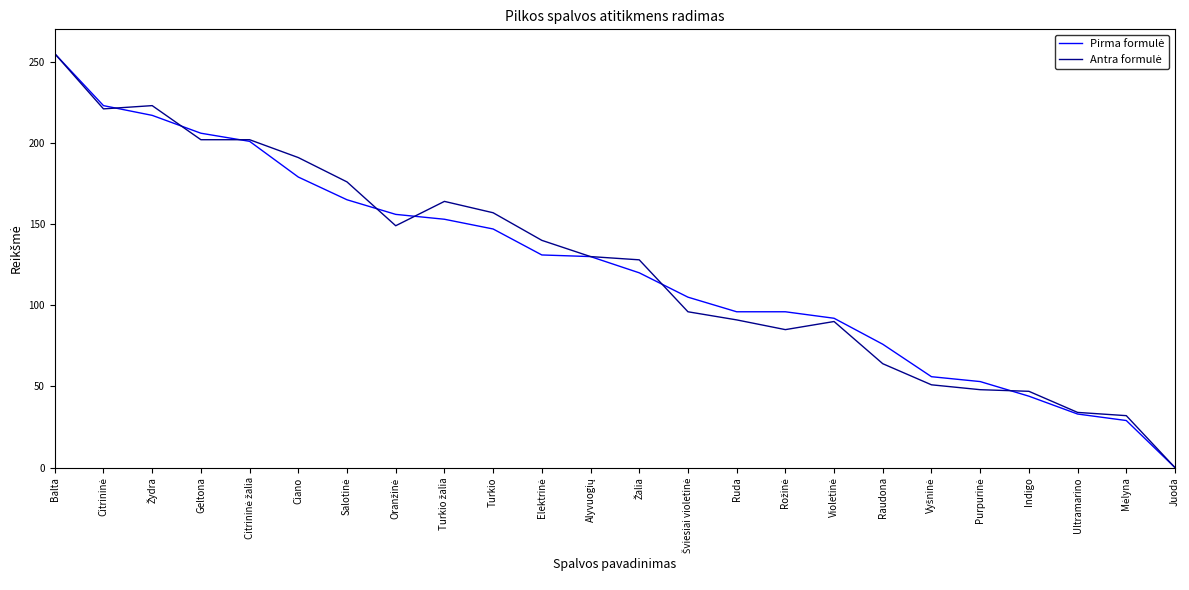

What is the maximum value shown in the chart?

255